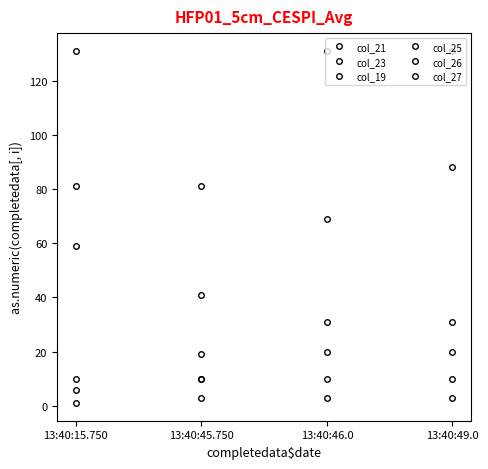

What is the label of the 4th point from the right?

13:40:15.750